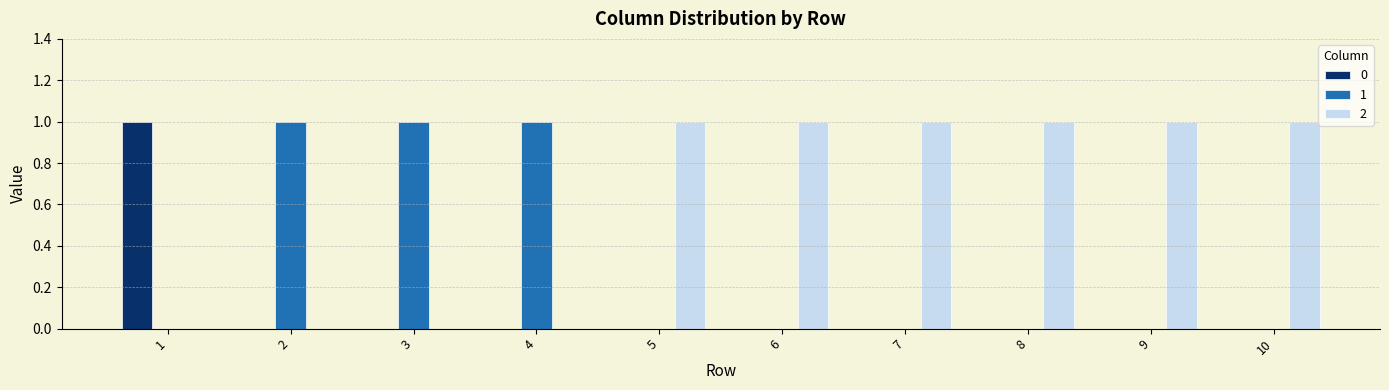

The value of 2 at 7 is 0. True or false?

False